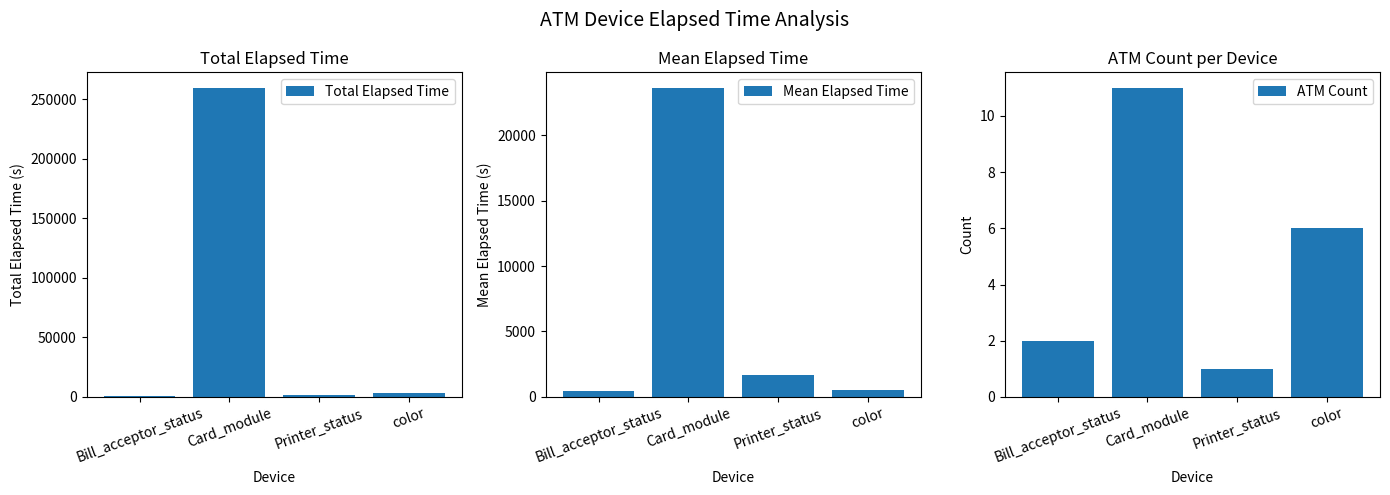

What position from the left is Printer_status?

3